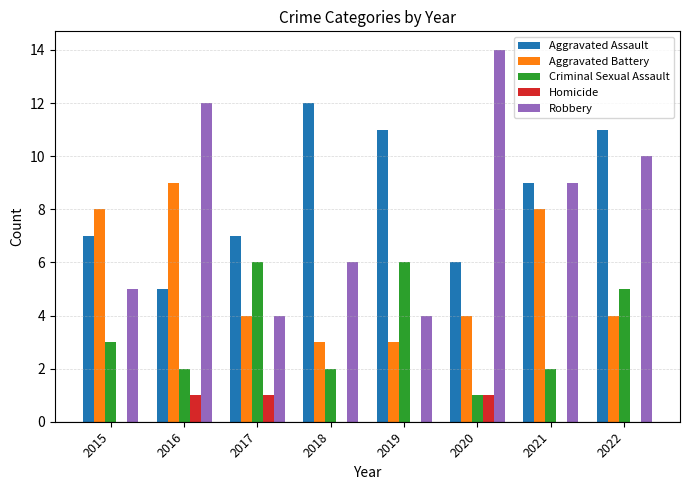

At which category does the chart reach its peak across all series?

2020